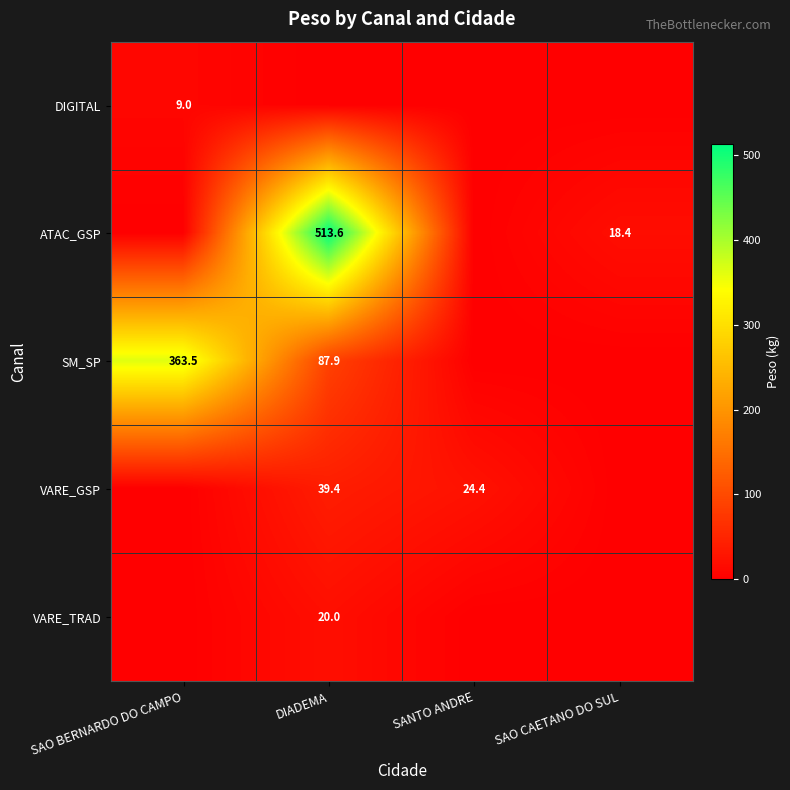

How many data points does each series have?

4